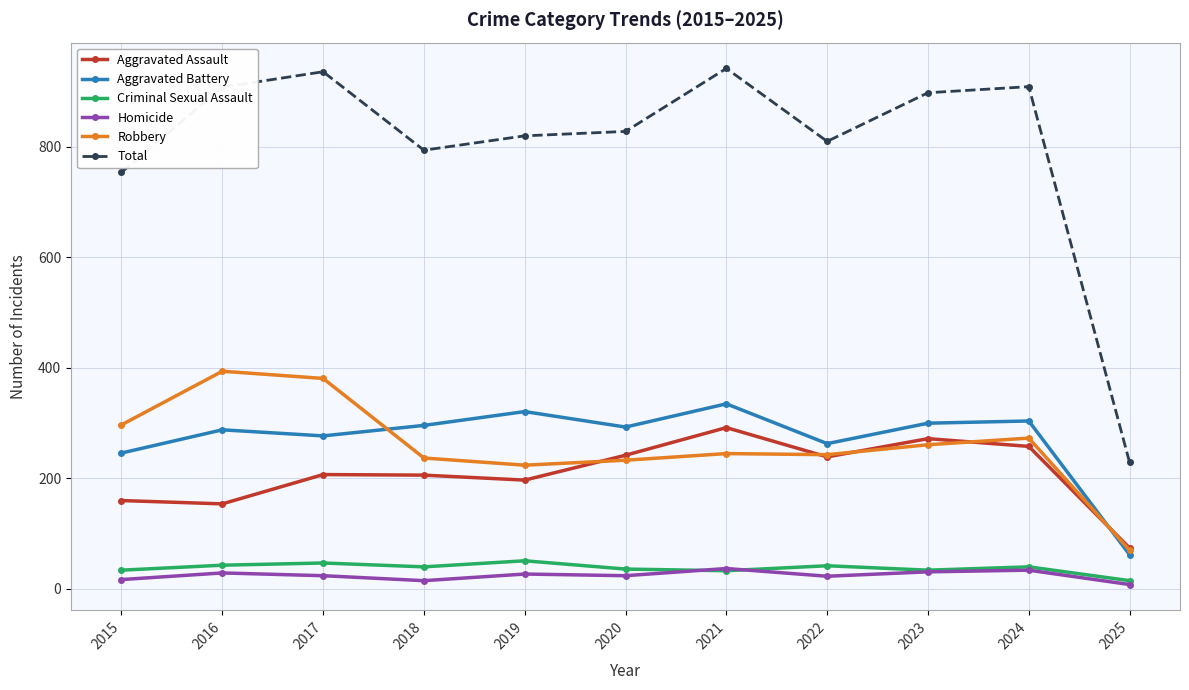

What is the total value across all series at 2023?

1796